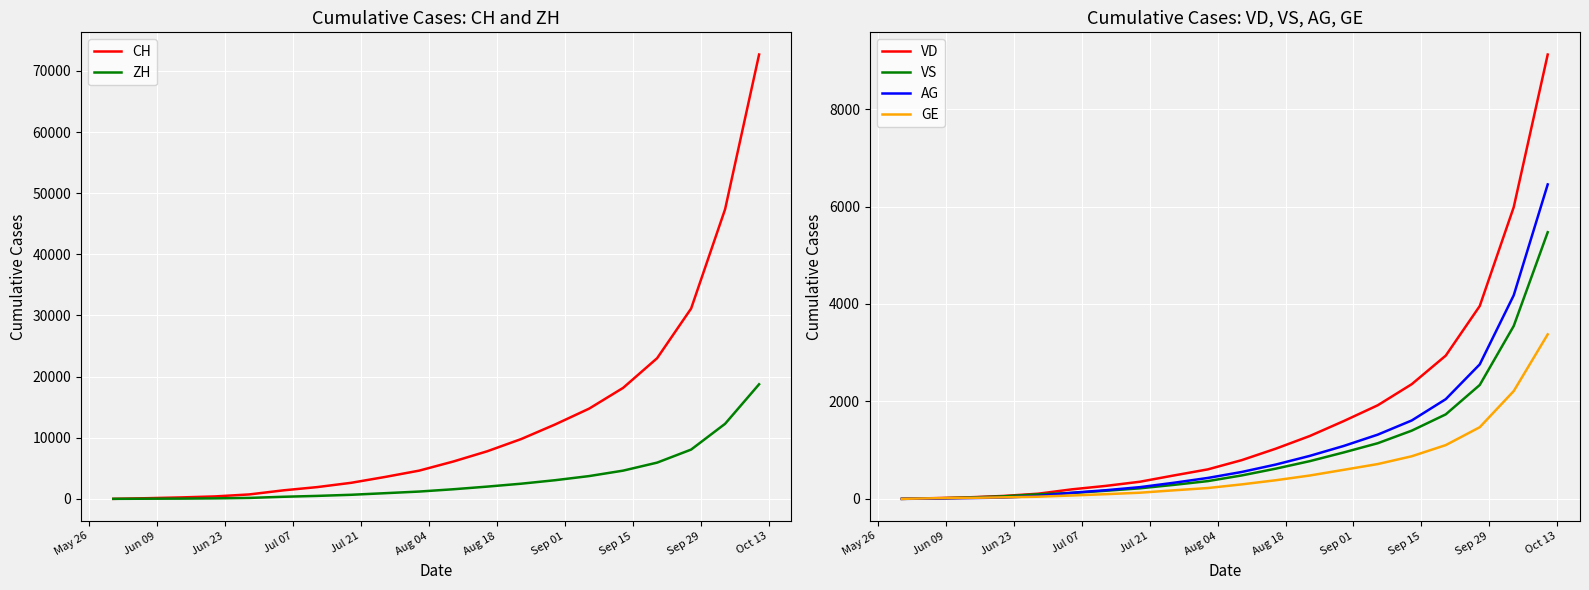

Between Jun 23 and Sep 01, which series saw the biggest shift?

CH